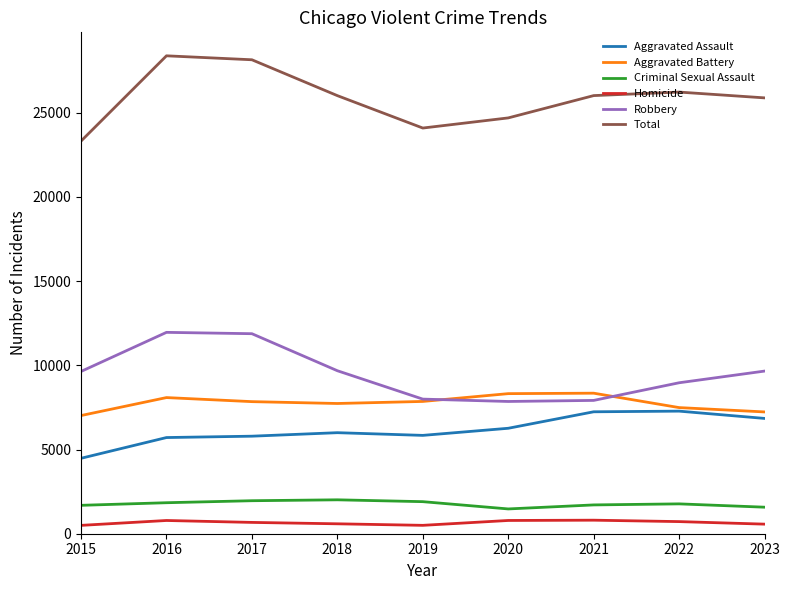

Is it true that Aggravated Assault equals 6001 at 2018?

True